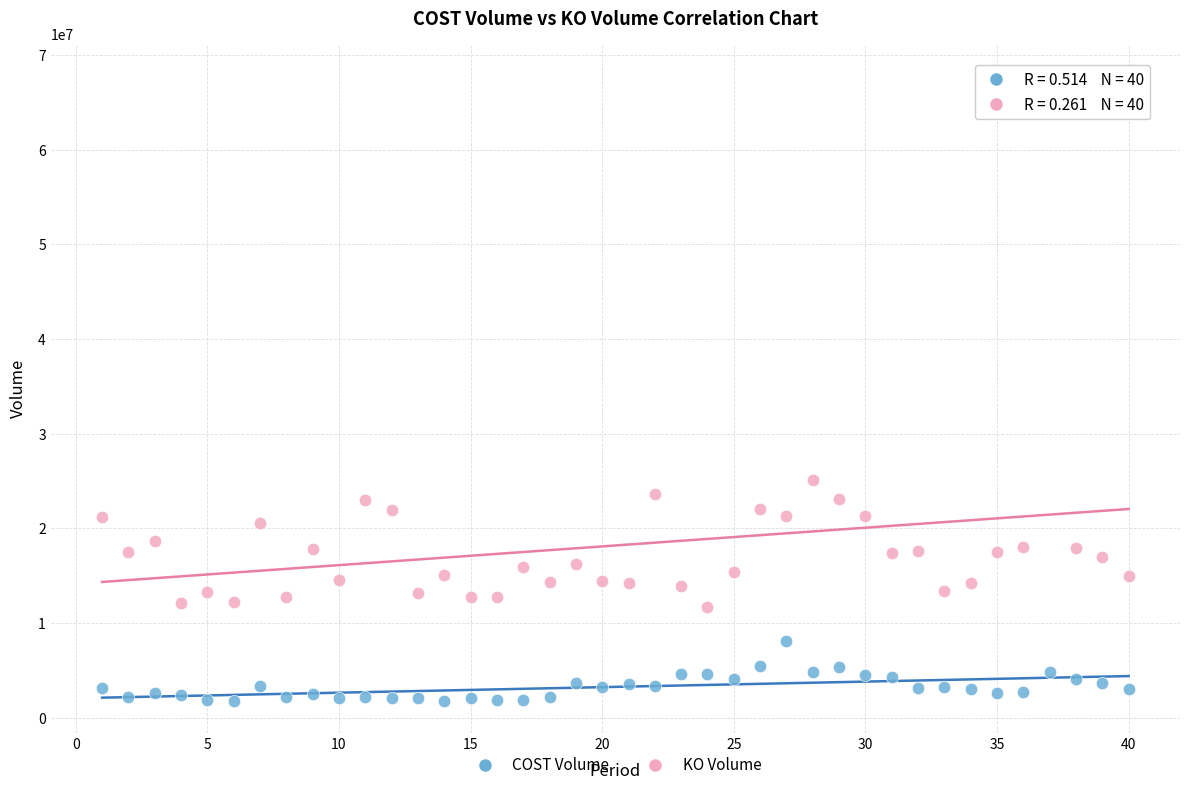

In the KO Volume series, what Y value is closest to 39800400?

25084900